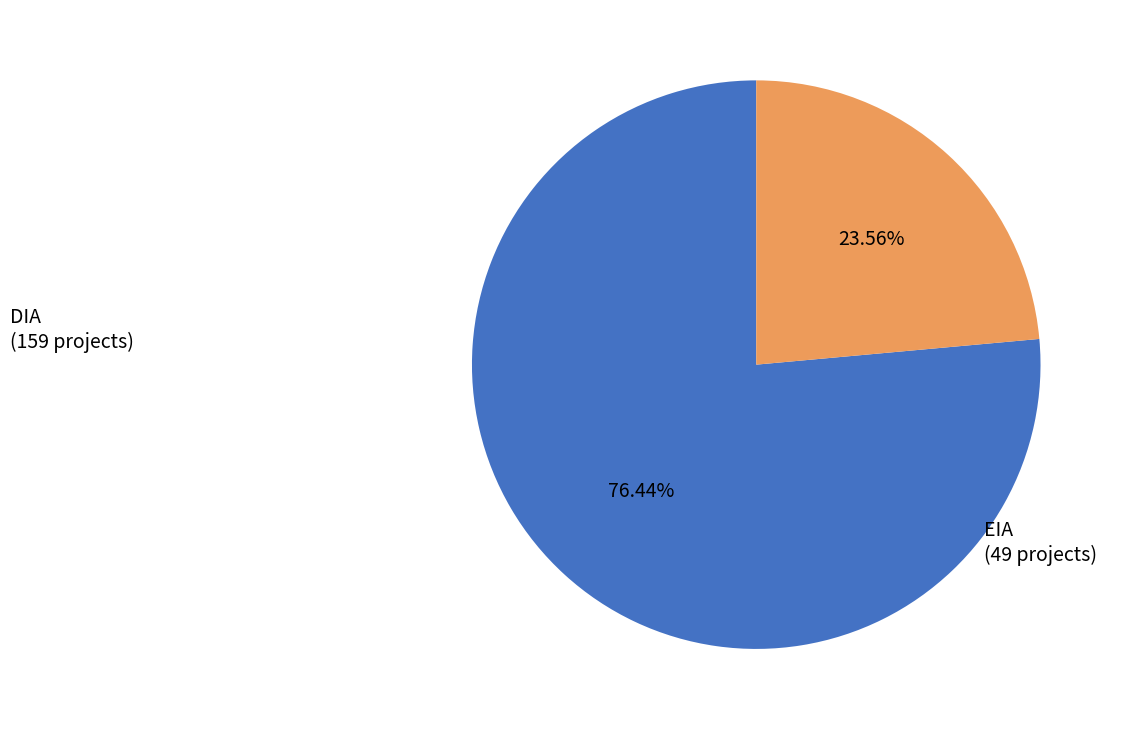

How many slices are in this pie chart?

2